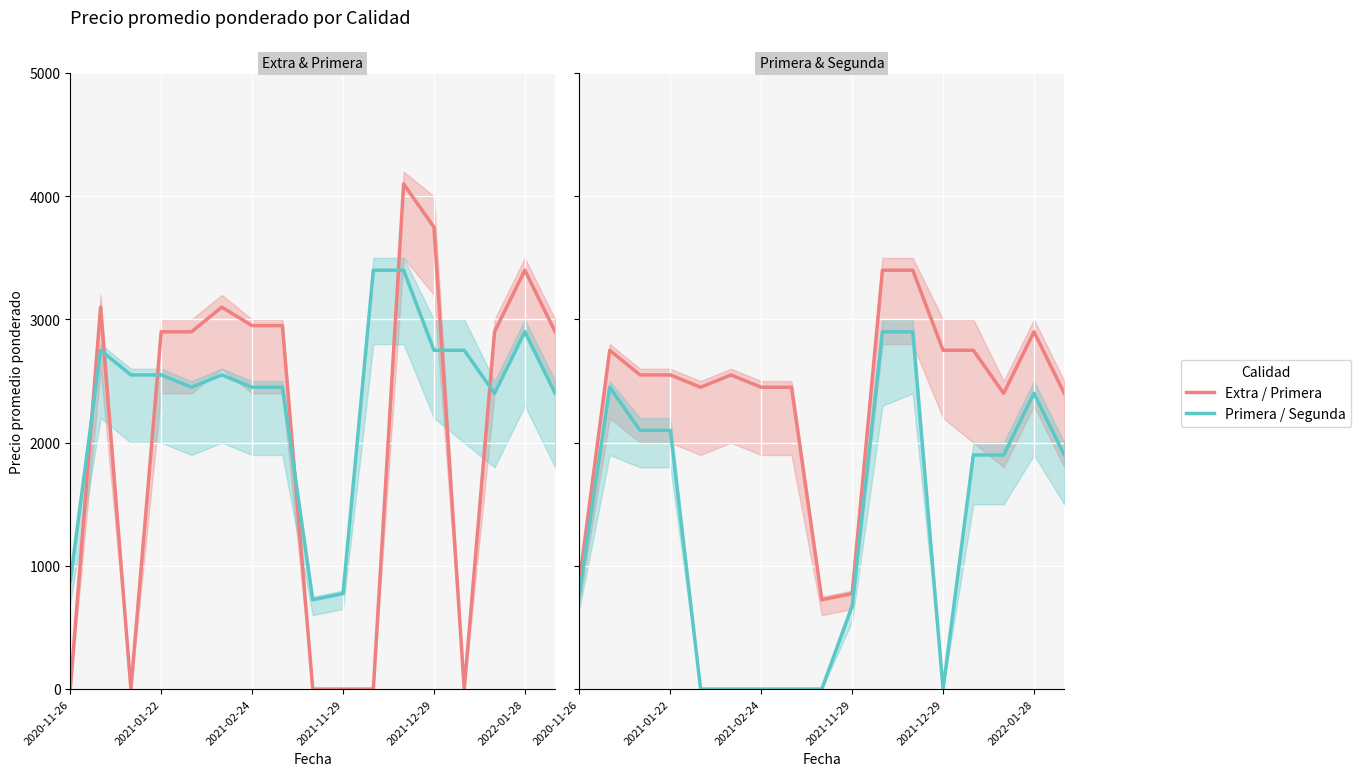

Which series has the largest total across all categories?

Primera